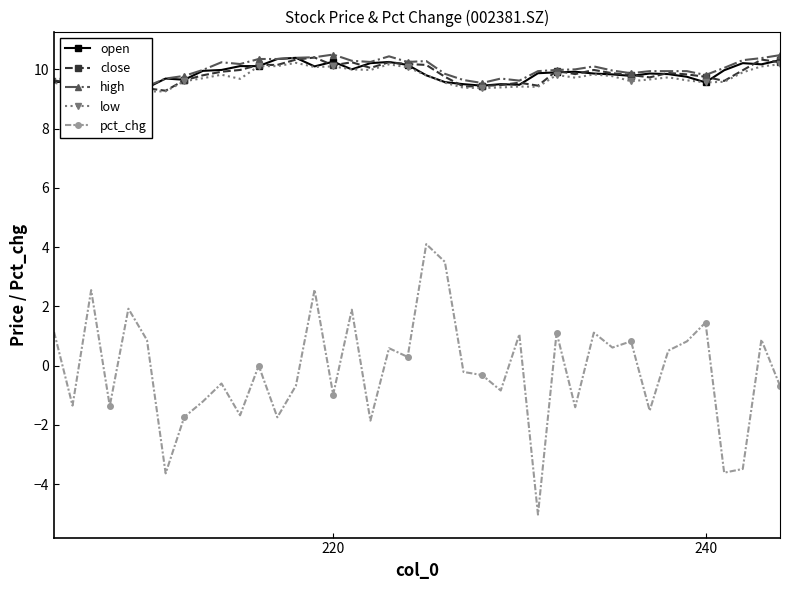

How many lines are shown in the chart?

5